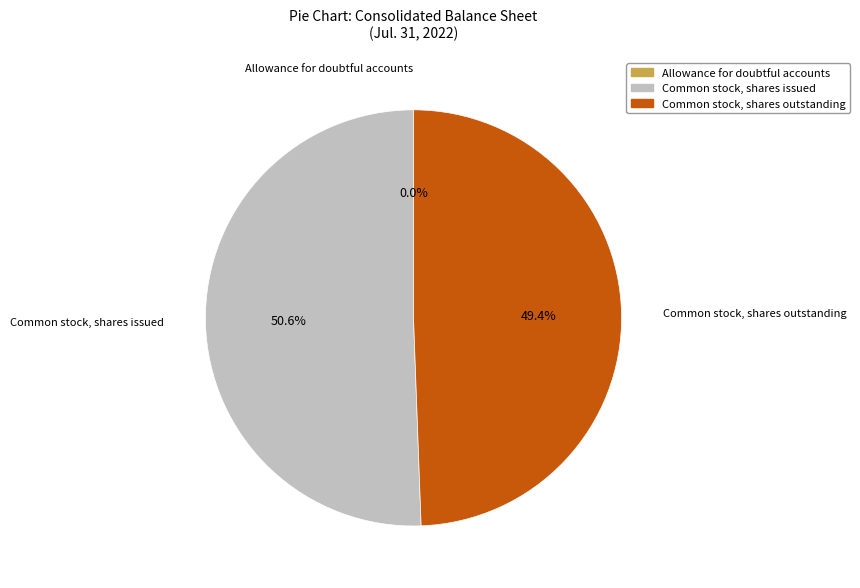

Combined, do Common stock, shares outstanding and Common stock, shares issued account for over 50%?

Yes